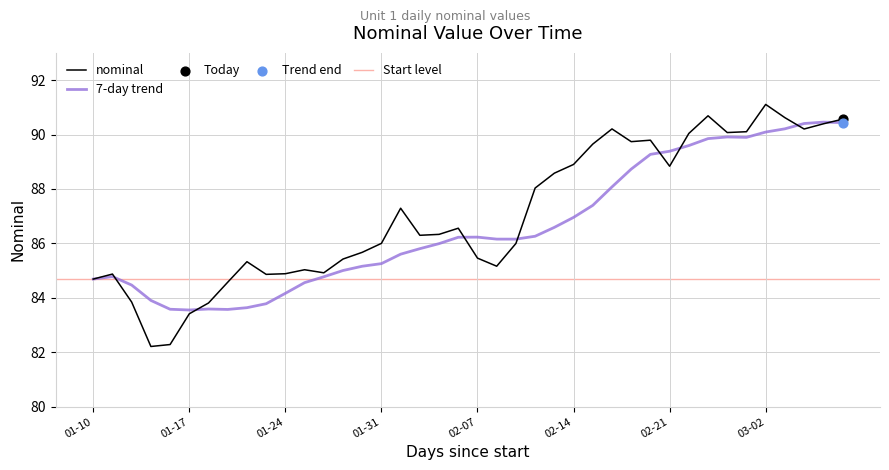

What is the maximum value for 7-day trend?

90.5